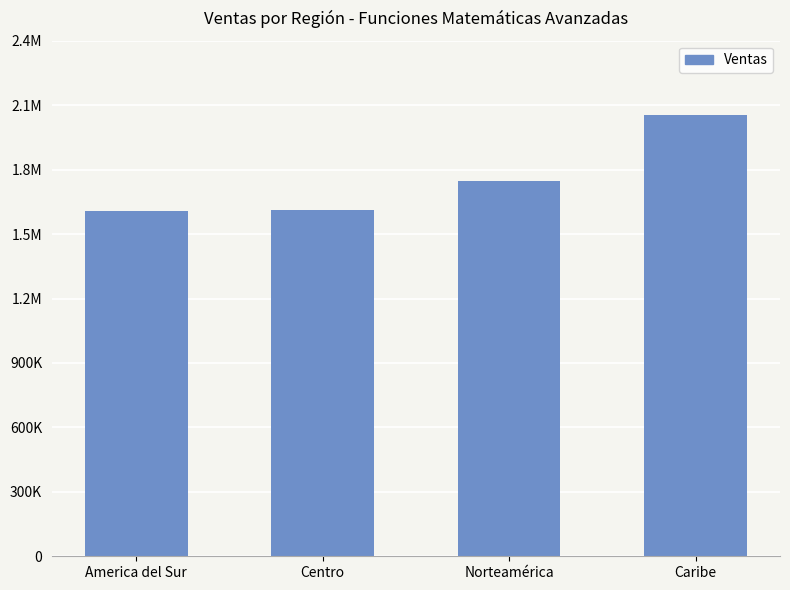

Are the bars horizontal?

No